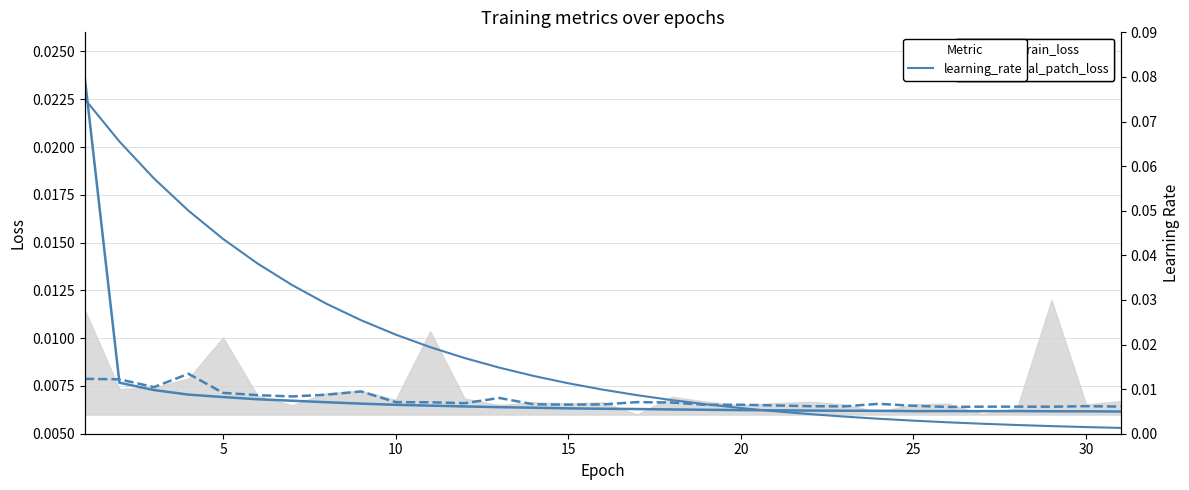

Reading left to right, extract all data points from this chart.

avg_train_loss: 0.0	0.0	0.0	0.0	0.0	0.0	0.0	0.0	0.0	0.0	0.0	0.0	0.0	0.0	0.0	0.0	0.0	0.0	0.0	0.0	0.0	0.0	0.0	0.0	0.0	0.0	0.0	0.0	0.0	0.0	0.0
avg_val_patch_loss: 0.0	0.0	0.0	0.0	0.0	0.0	0.0	0.0	0.0	0.0	0.0	0.0	0.0	0.0	0.0	0.0	0.0	0.0	0.0	0.0	0.0	0.0	0.0	0.0	0.0	0.0	0.0	0.0	0.0	0.0	0.0
learning_rate: 0.1	0.1	0.1	0.1	0.0	0.0	0.0	0.0	0.0	0.0	0.0	0.0	0.0	0.0	0.0	0.0	0.0	0.0	0.0	0.0	0.0	0.0	0.0	0.0	0.0	0.0	0.0	0.0	0.0	0.0	0.0